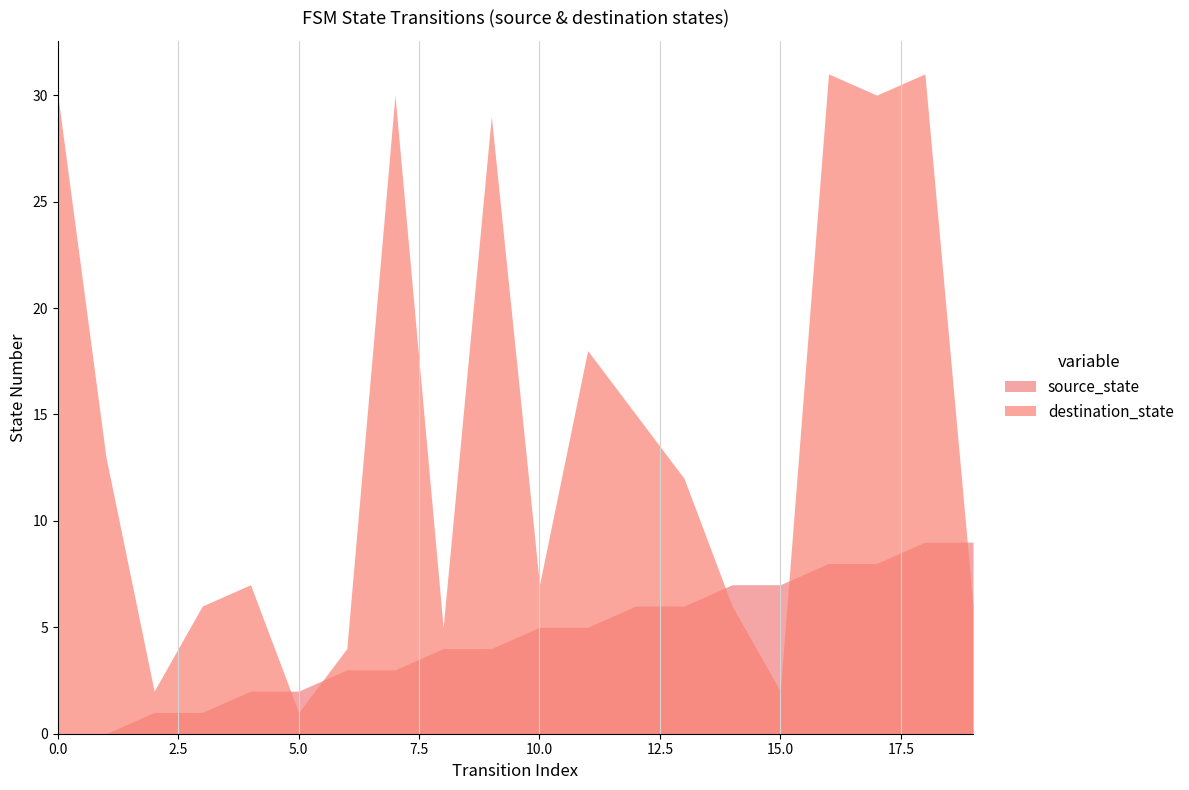

The destination_state series shows 7 at 6. True or false?

False